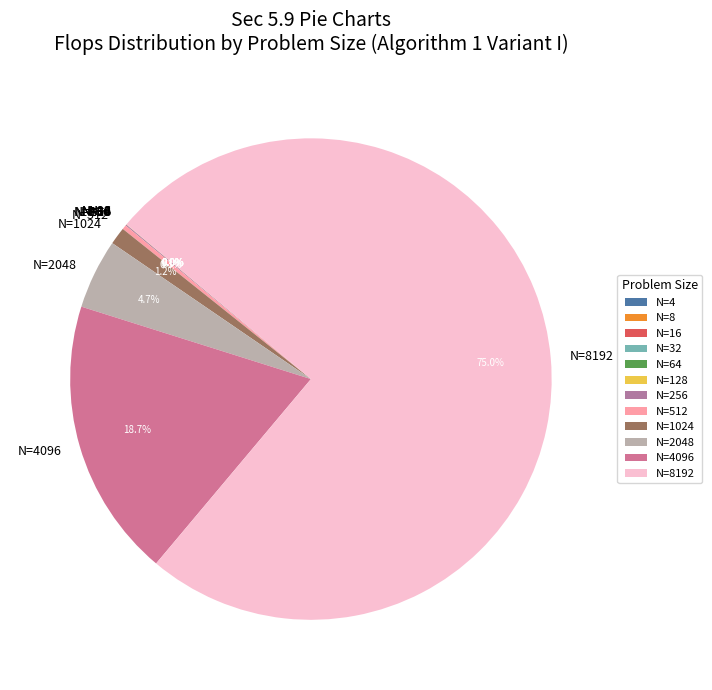

Is there any slice that represents more than half of the pie?

Yes